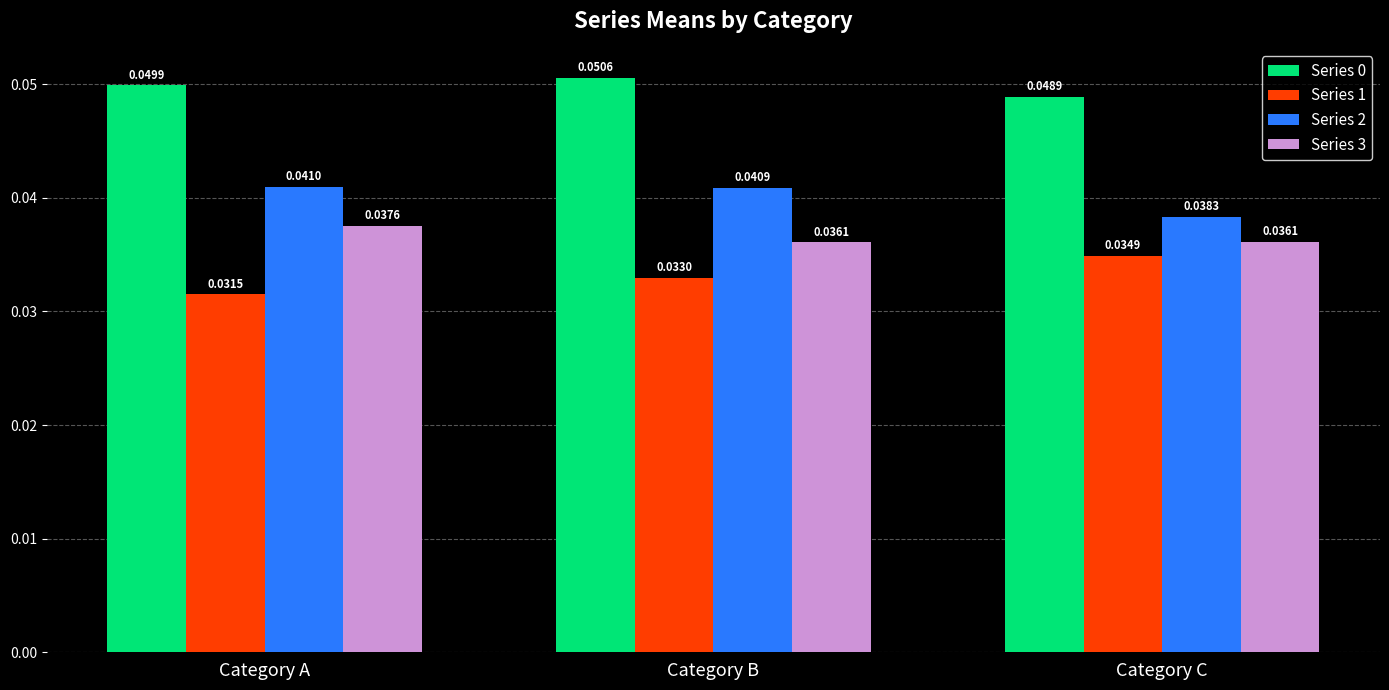

Which series changed the most between Category A and Category C?

Series 1